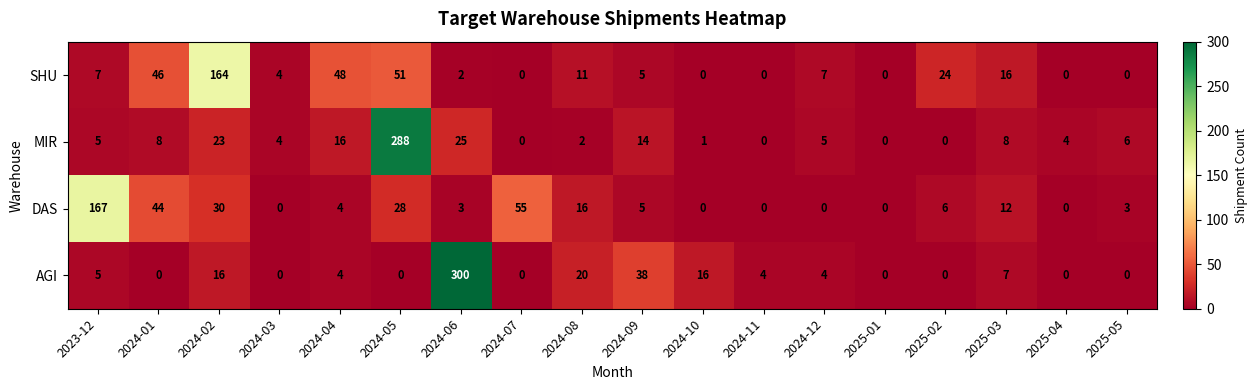

How many distinct data groups are displayed?

4